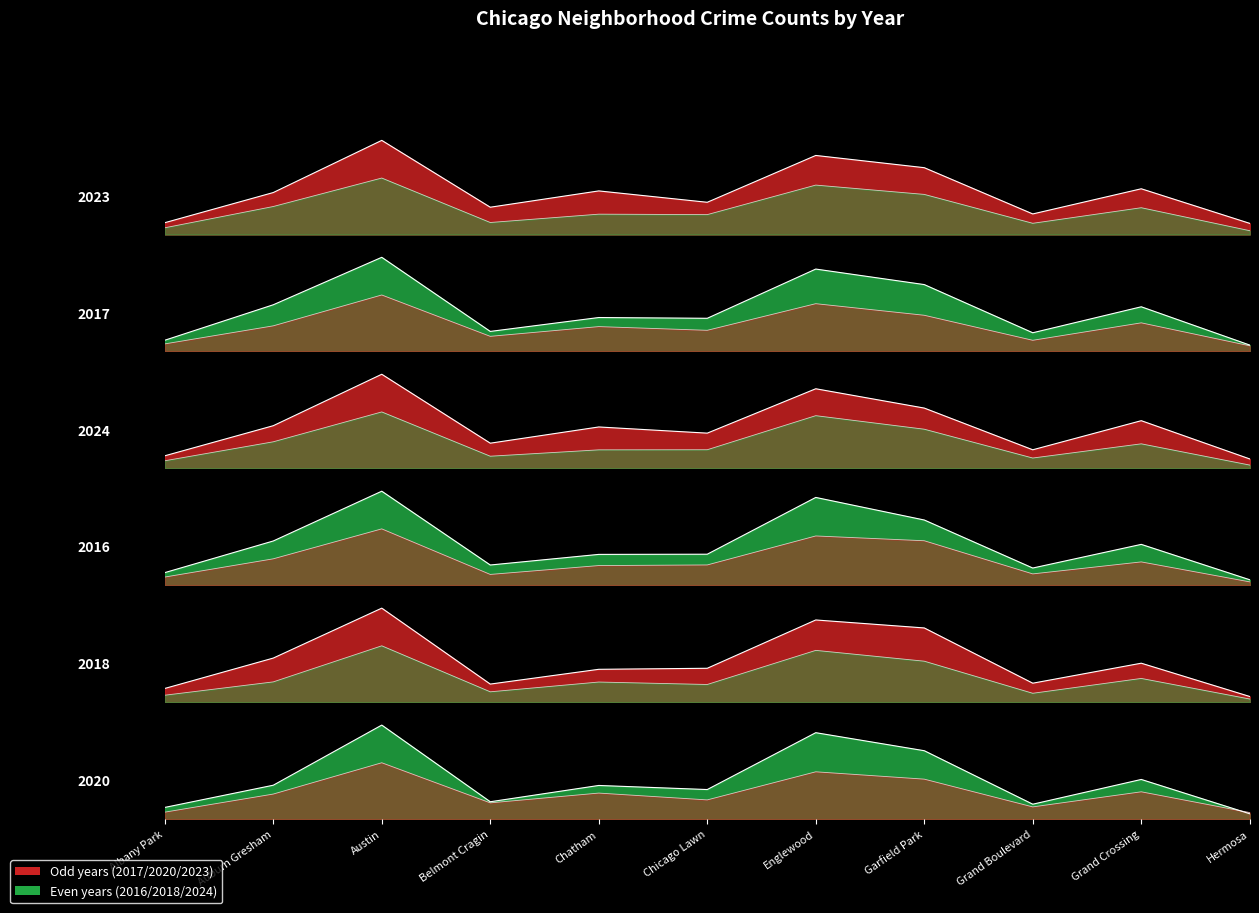

Where do 2018 and 2023 first cross each other?

Austin and Belmont Cragin